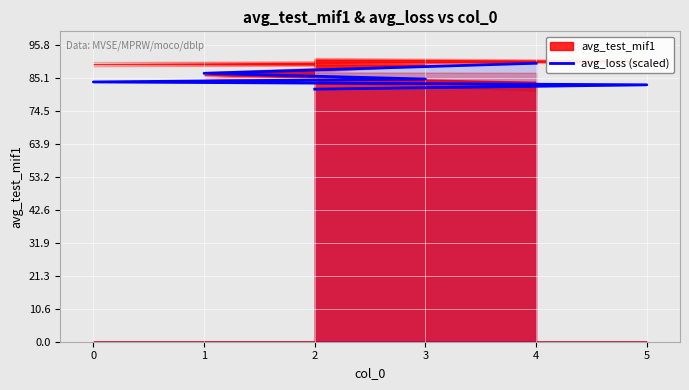

What is the greatest value displayed?

90.0